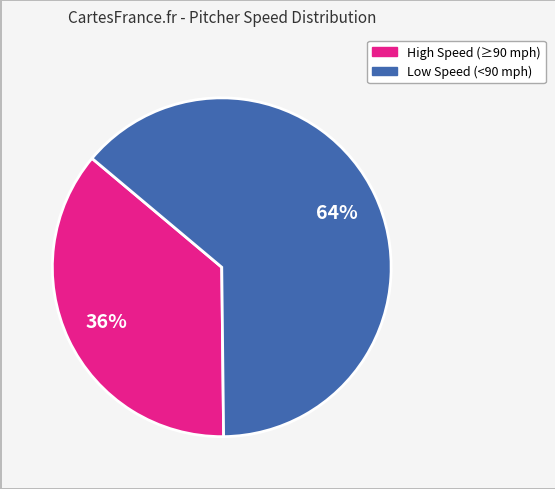

To the nearest percent, what is the average slice percentage?

50%